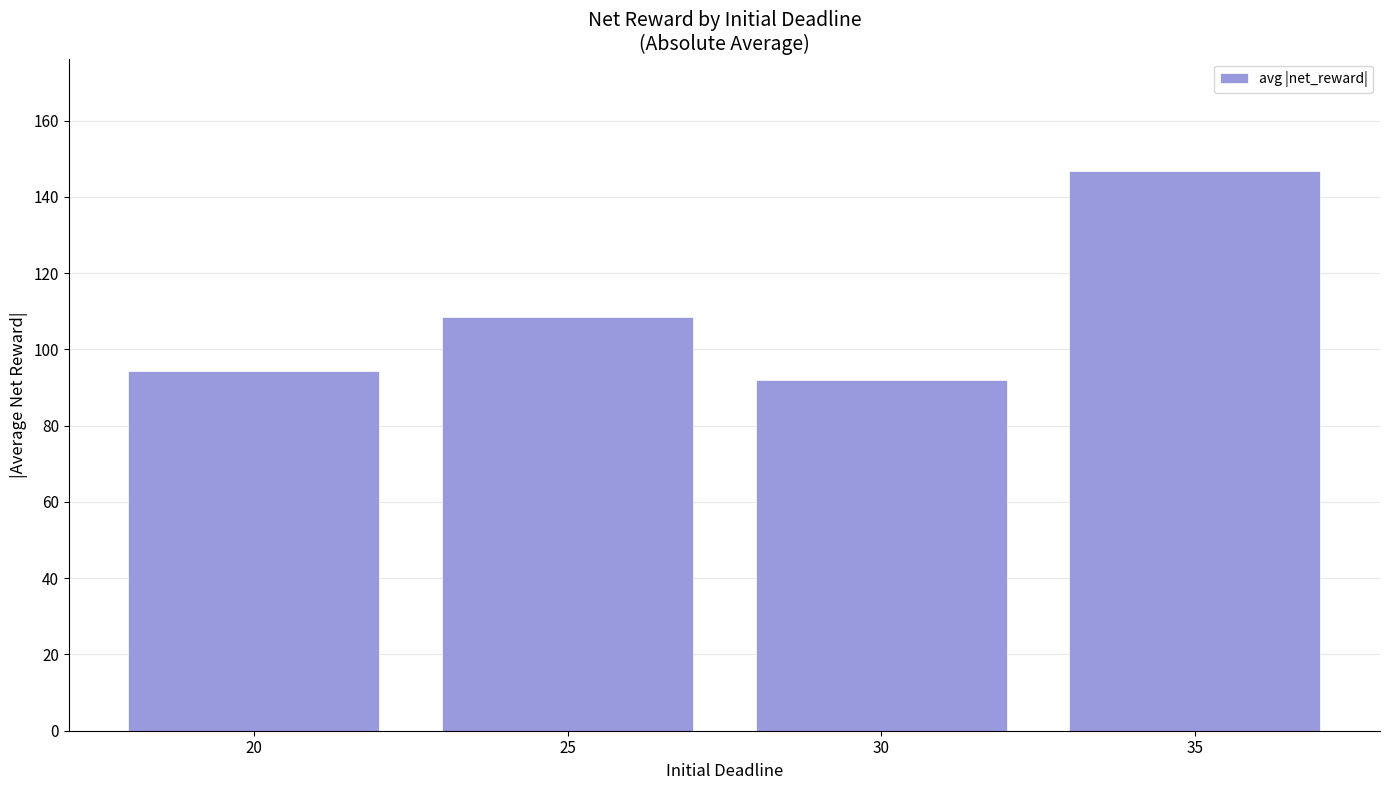

True or false: the data shows 146.8 at 35.

True